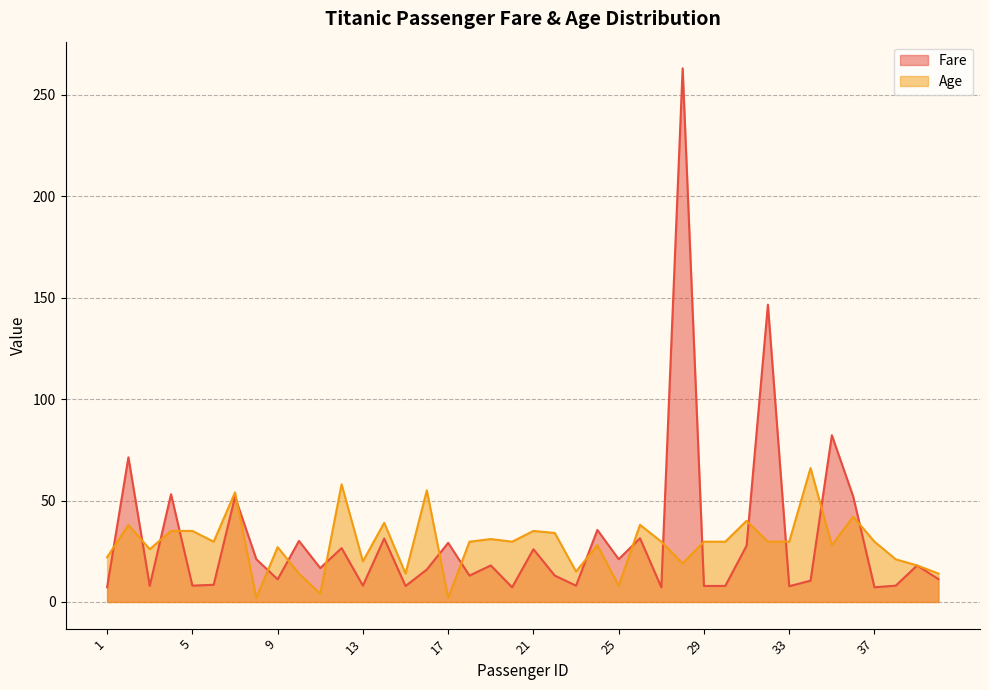

At how many categories does at least one series exceed 162?

1